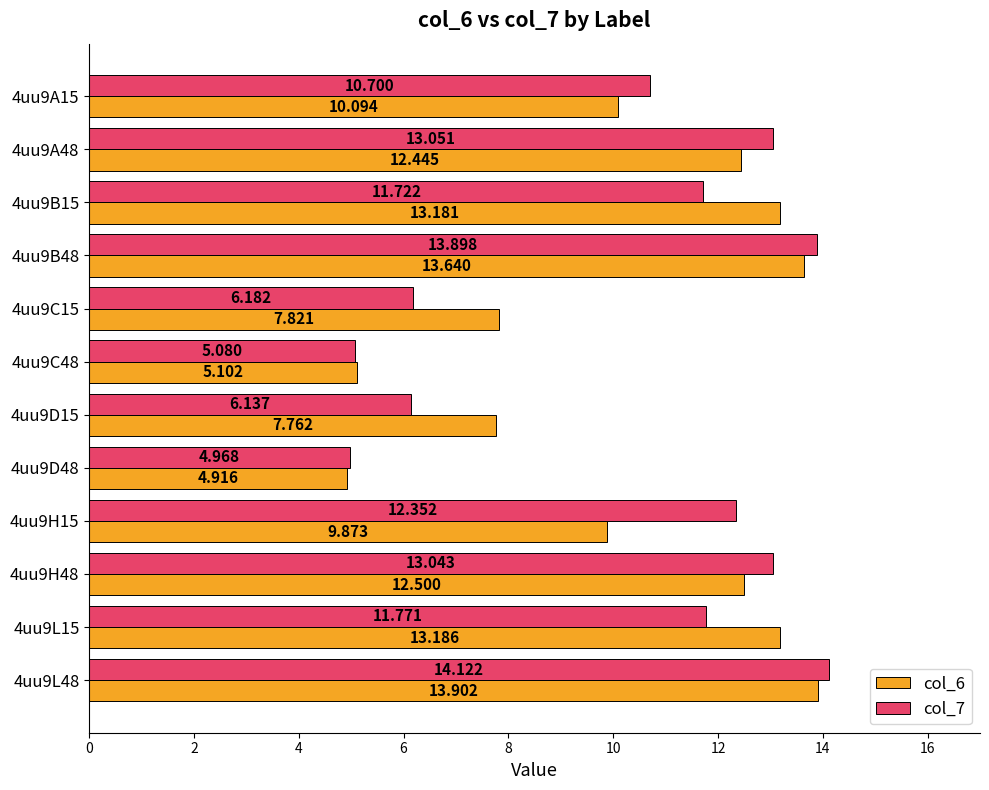

Is the value of col_7 at 4uu9D15 greater than the value of col_6 at 4uu9L48?

No